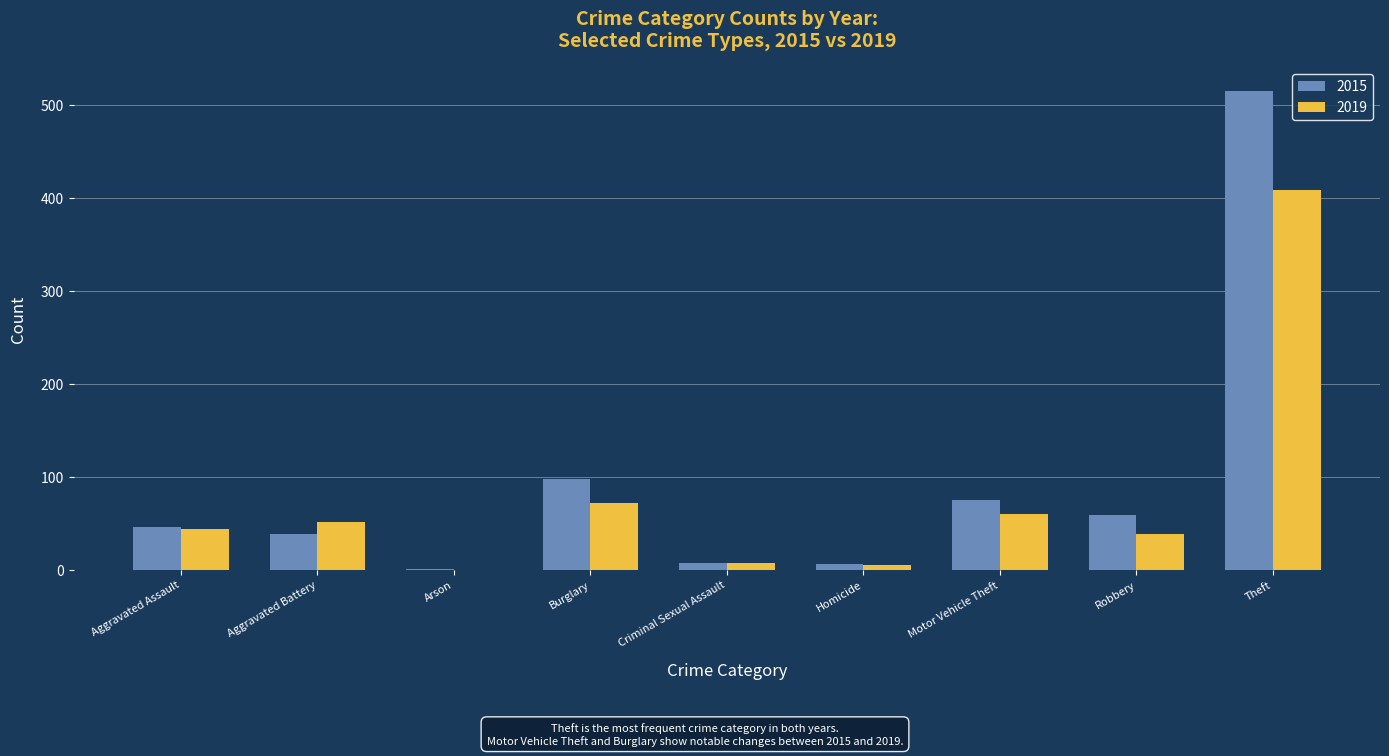

What is the total value across all series at Arson?

1